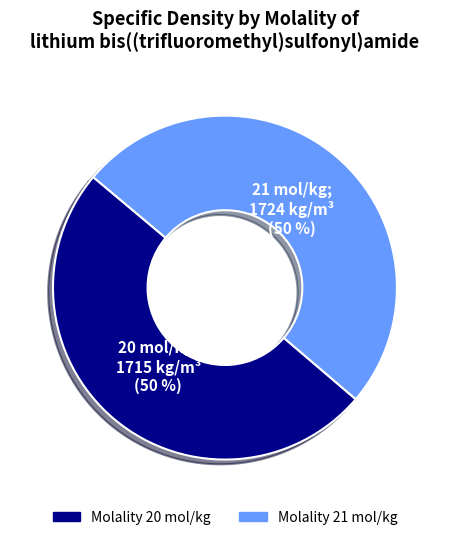

How many segments does this pie chart have?

2